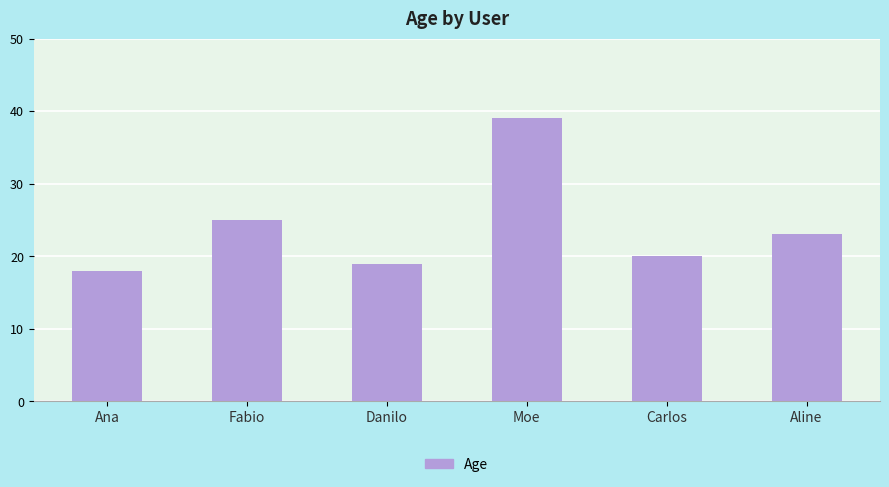

What is the value of the 2nd bar from the left?

25